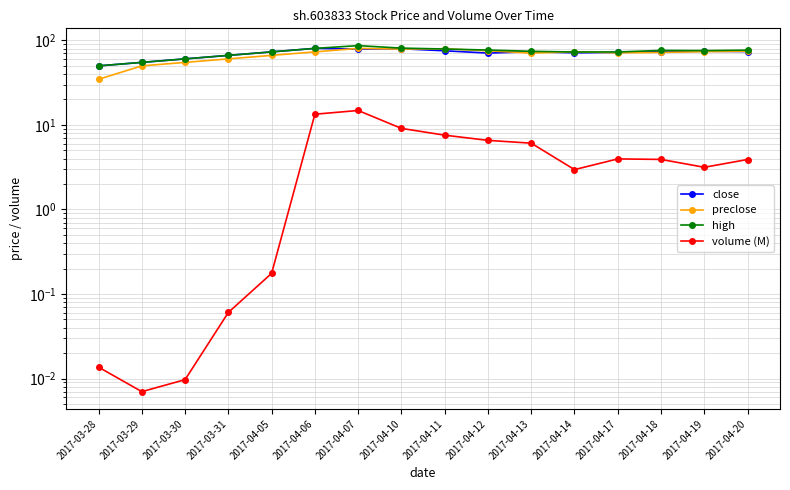

At which category is the sum across all series the highest?

2017-04-07